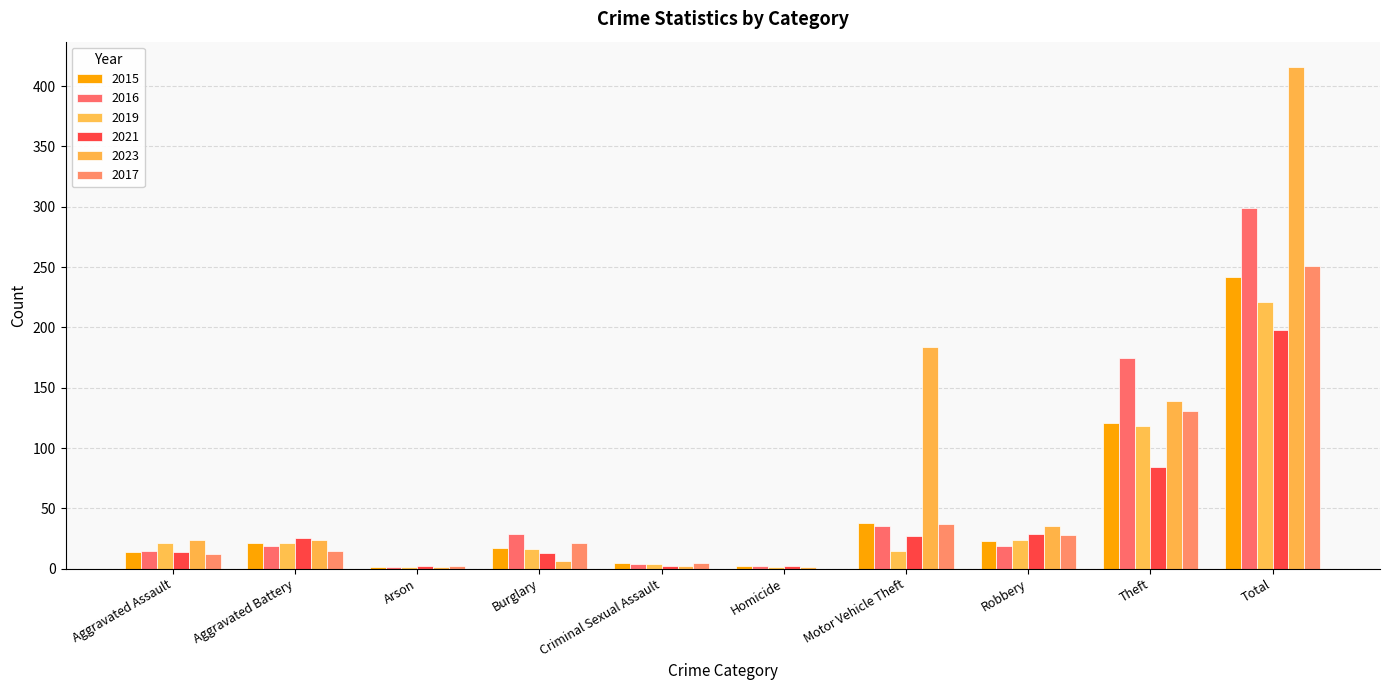

At how many categories does at least one series exceed 325?

1